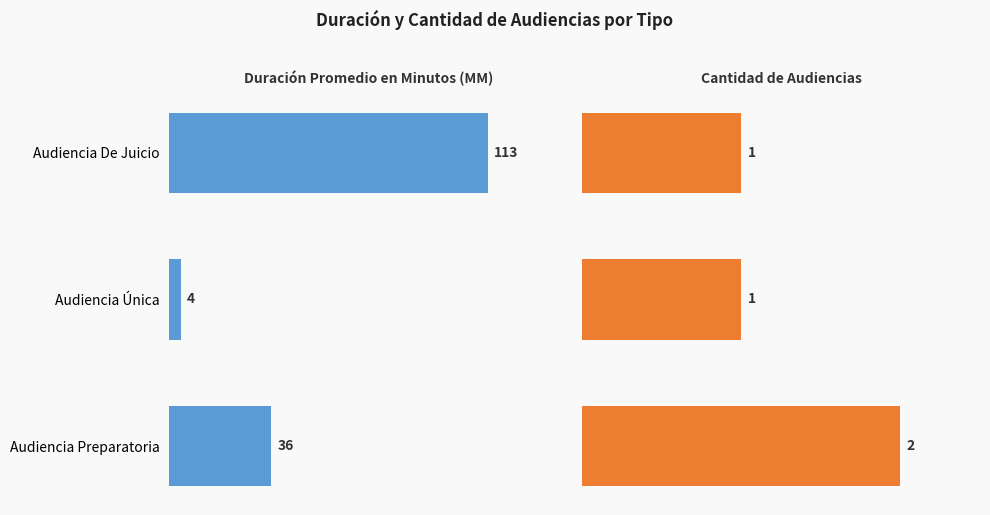

What is the value of the Duración Promedio en Minutos (MM) bar at the 2nd from the left?

4